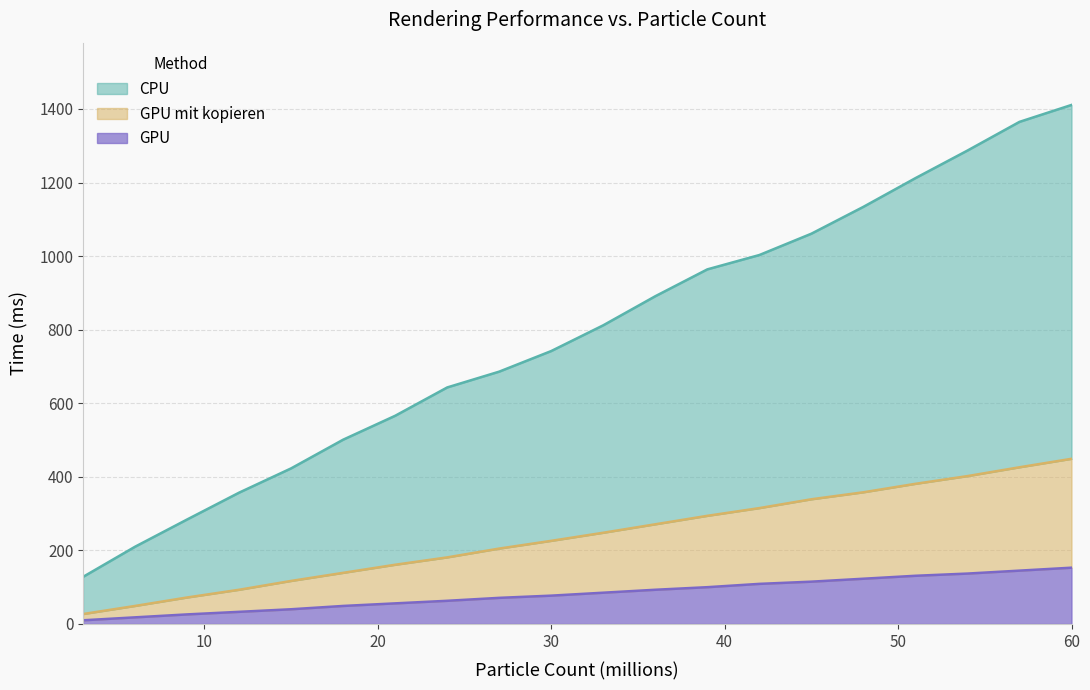

Is it true that GPU equals 57 at 48?

False